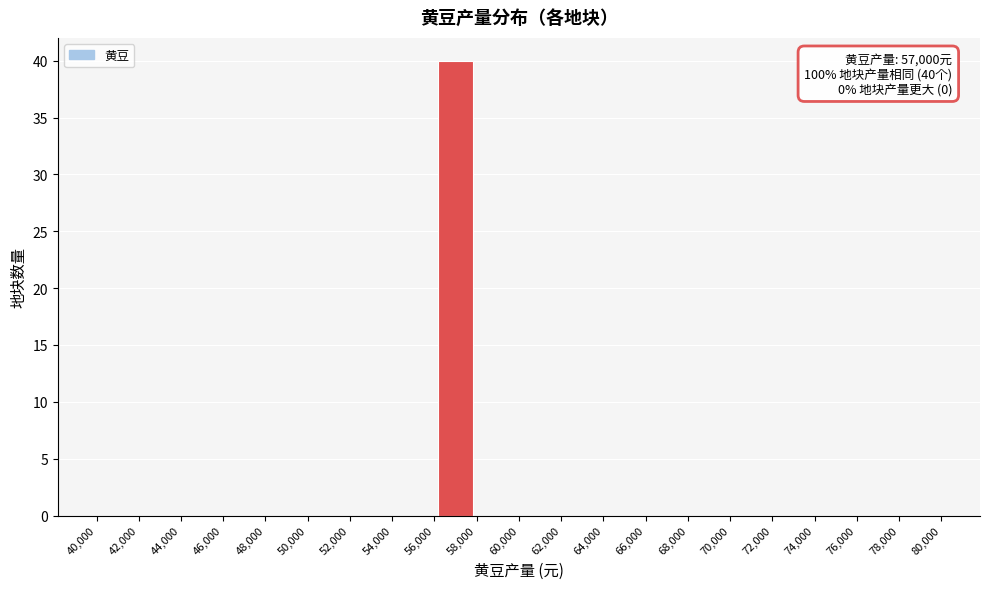

Which range on the x-axis has the tallest bar?

56,000 to 58,000